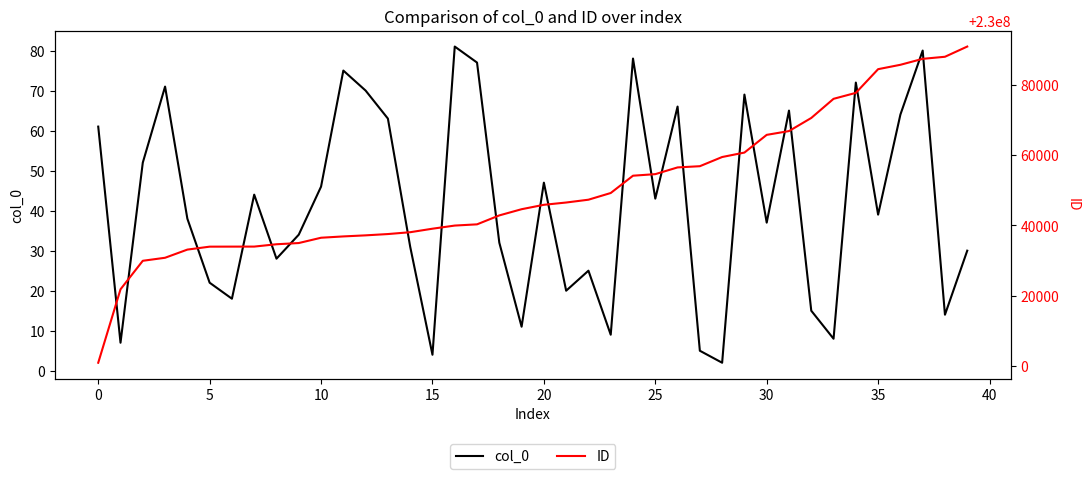

Where does the ID series first go above 230045874?

21